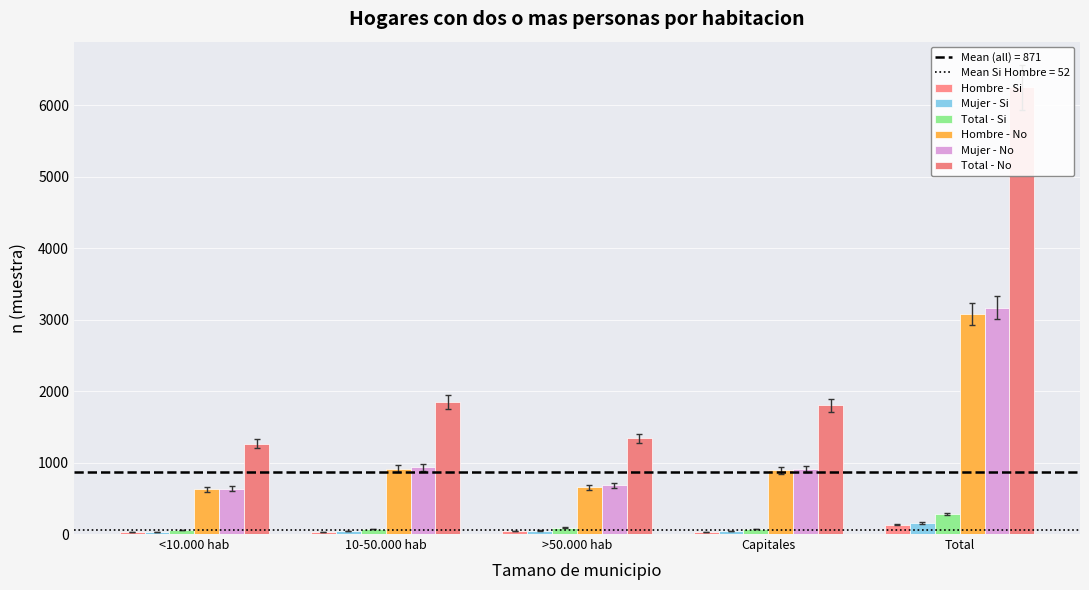

At how many categories does at least one series exceed 3192?

1